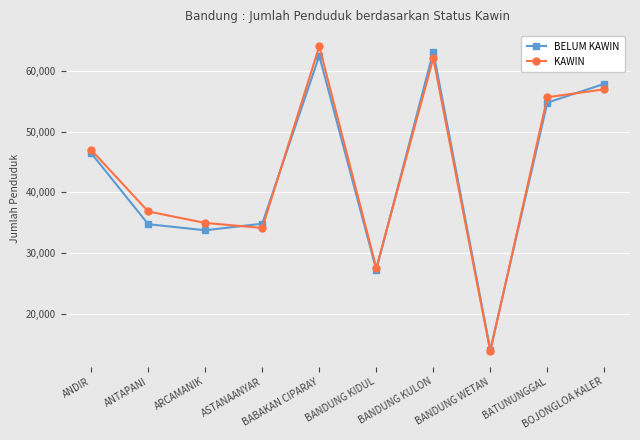

What is the greatest value displayed?

64016